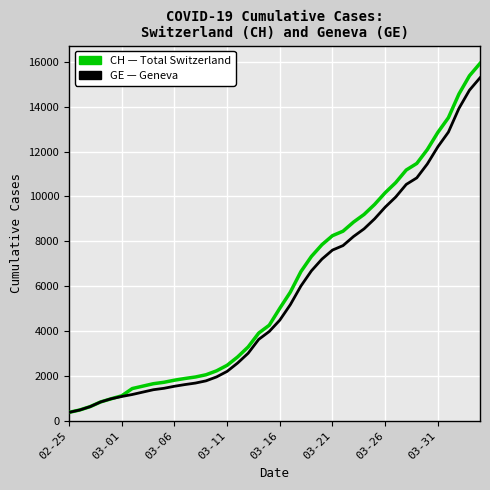

What is the smallest value displayed?

375